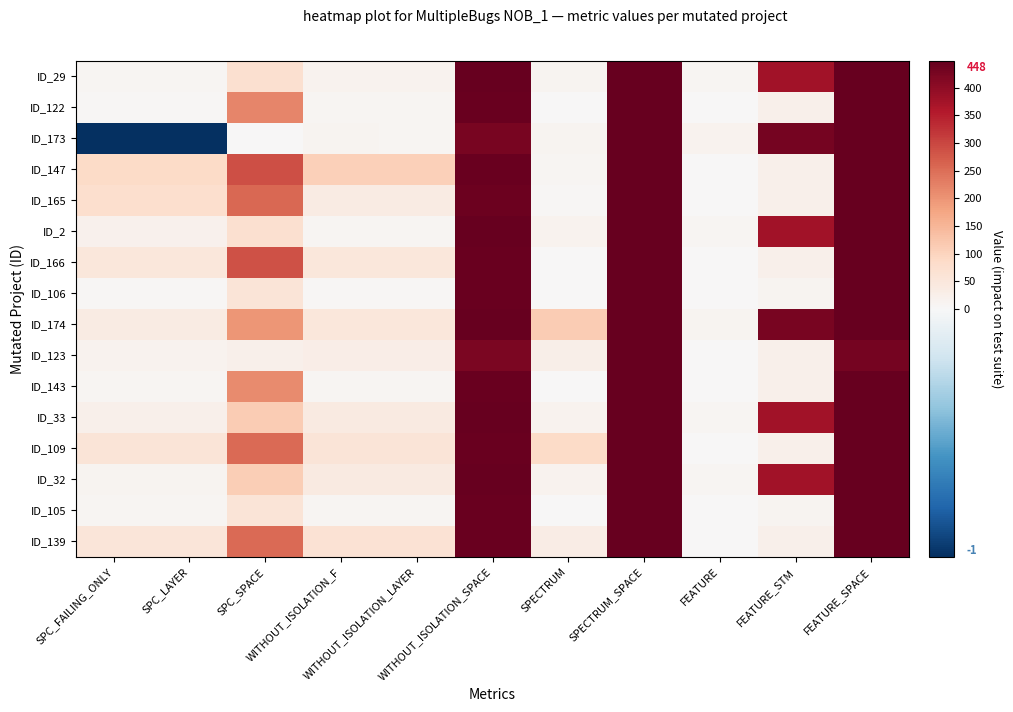

Which series has the largest range (max minus min)?

ID_173